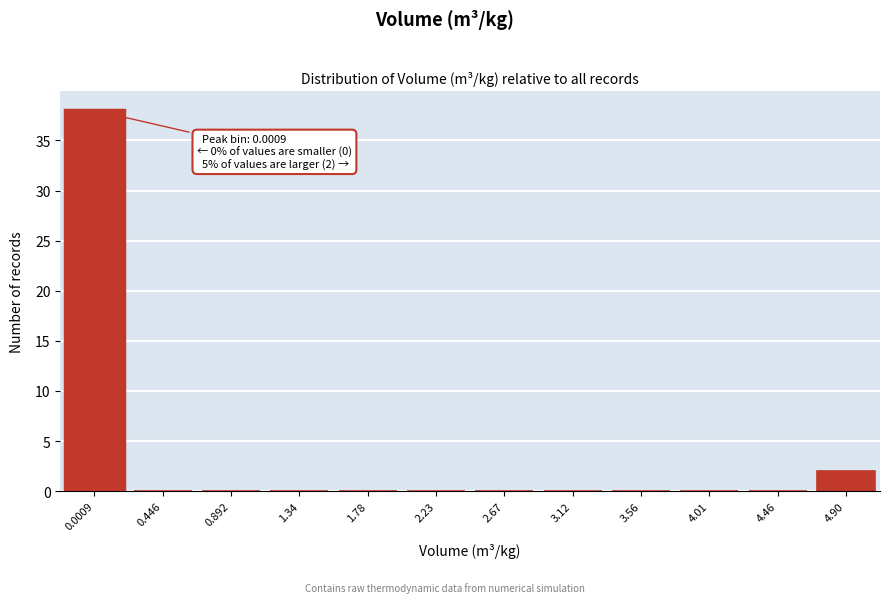

Reading right to left, list all the values displayed in this chart.

4.90=2	4.46=0	4.01=0	3.56=0	3.12=0	2.67=0	2.23=0	1.78=0	1.34=0	0.892=0	0.446=0	0.0009=38